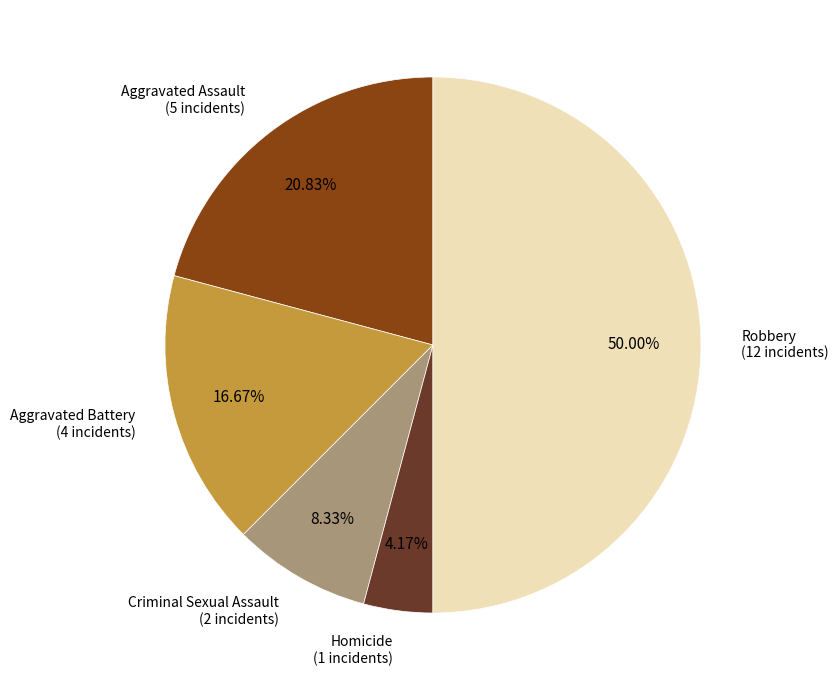

To the nearest percent, what percentage of the pie is Robbery?

50%